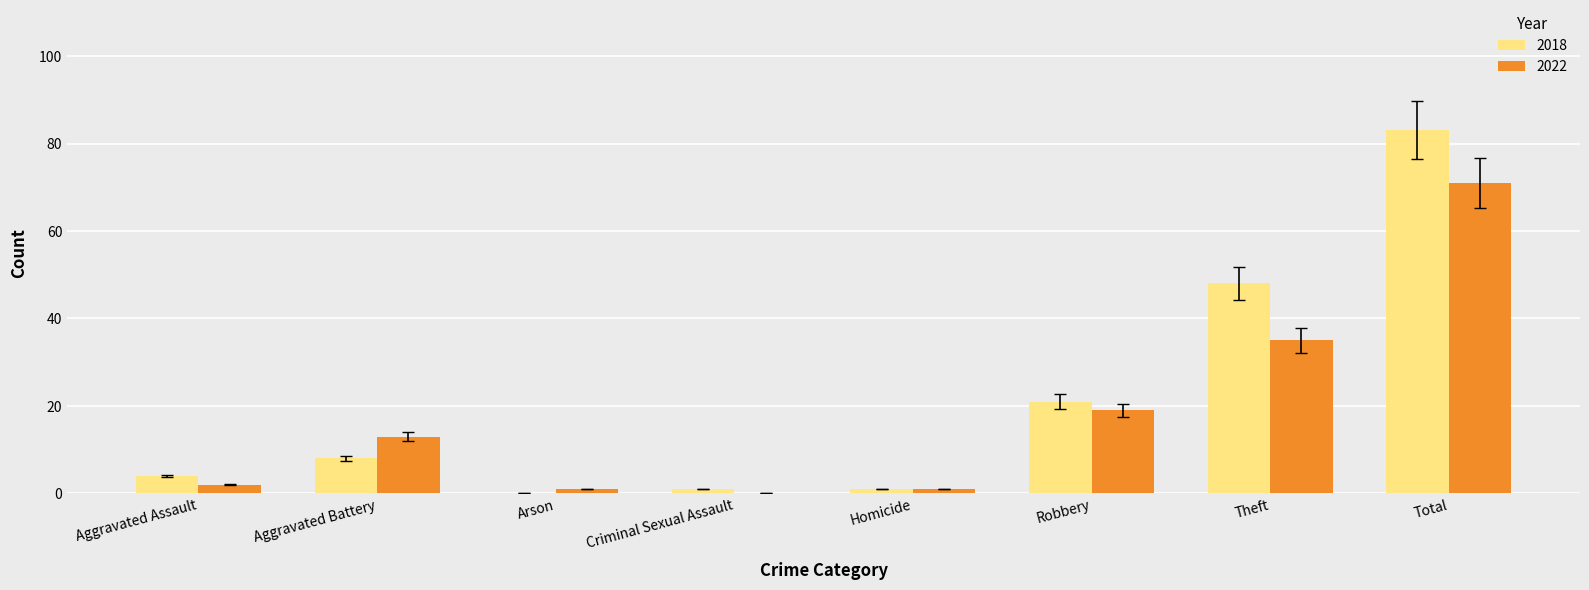

What is the sum of the 2022 values at Theft and Total?

106